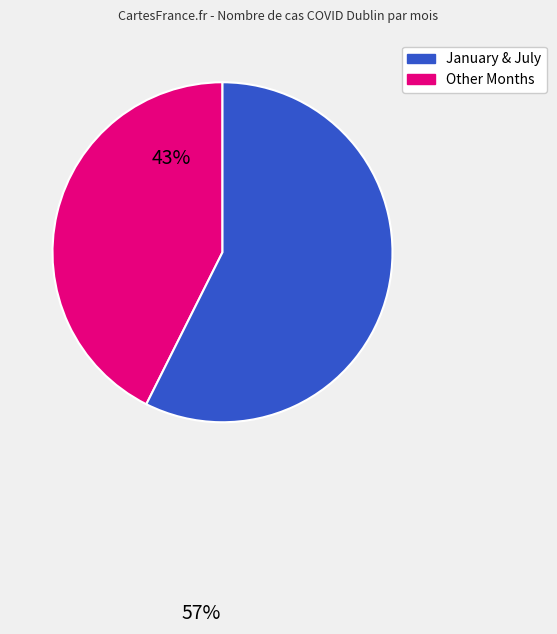

Count the number of slices in the pie.

2